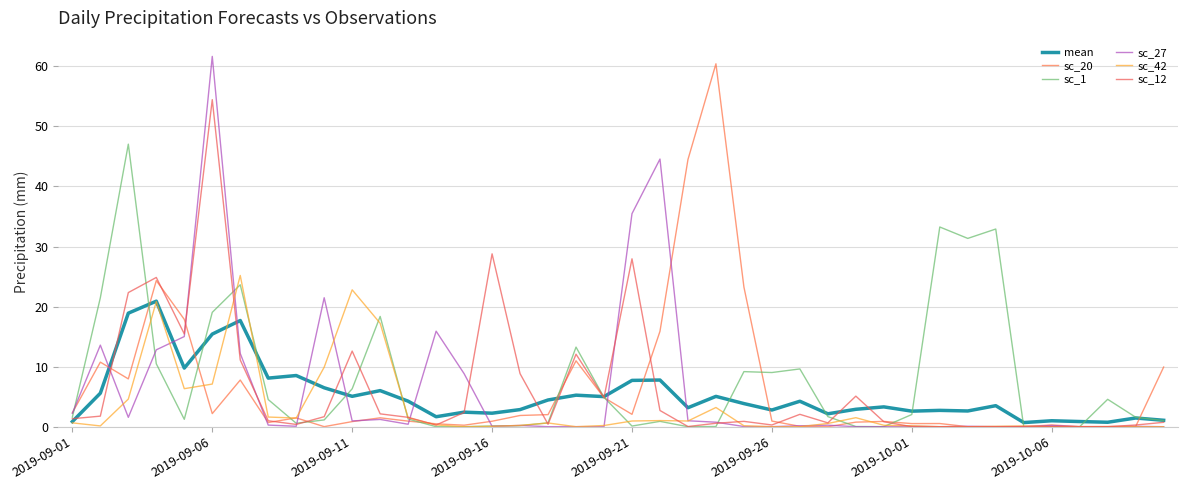

In mean, how many points are higher than both neighbors (excluding endpoints)?

14